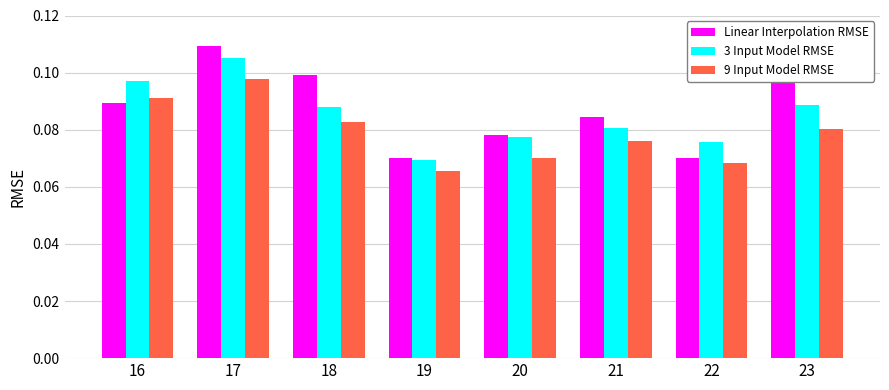

Which series has the widest spread of values?

Linear Interpolation RMSE